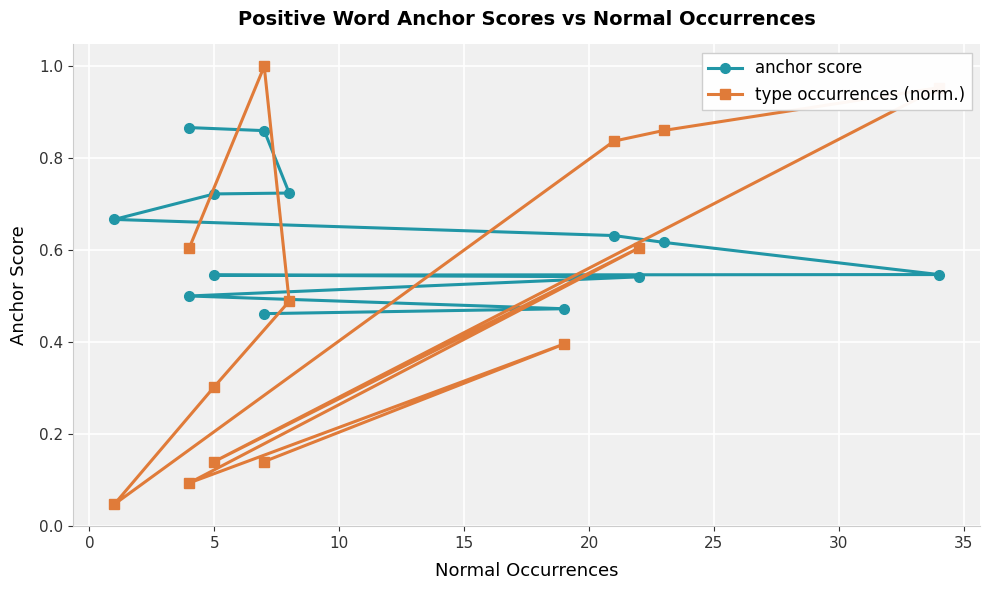

Is the value of type occurrences (norm.) at 25 greater than the value of anchor score at 30?

Yes